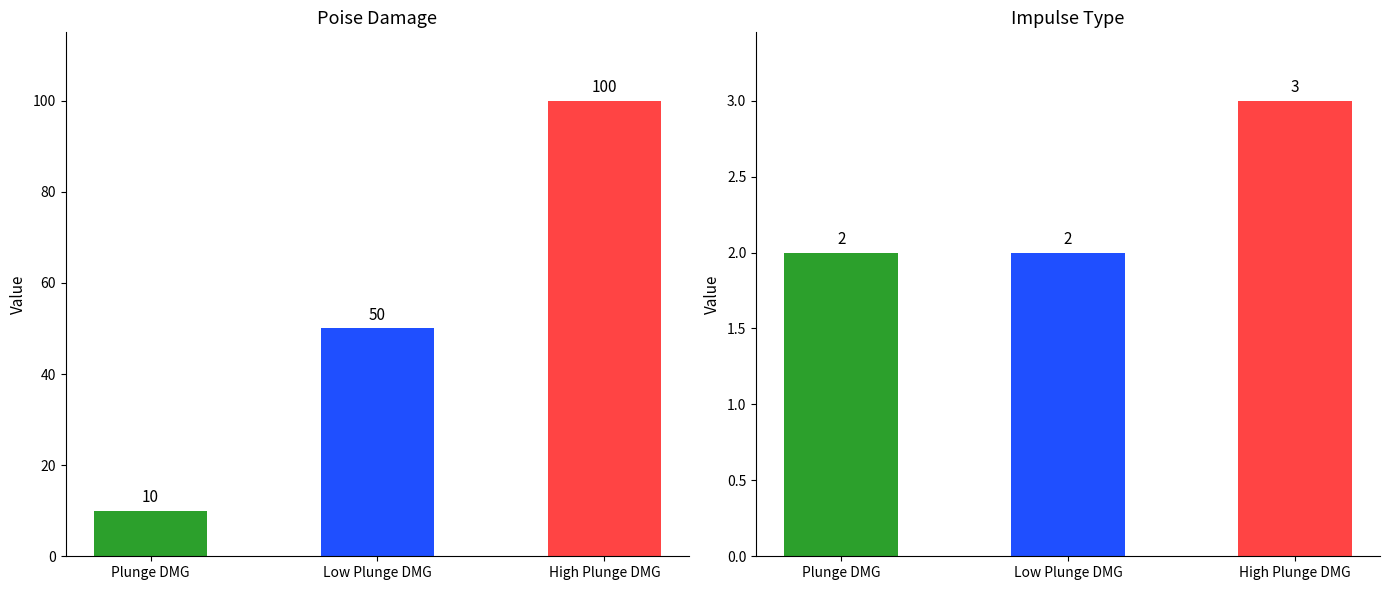

Rank the series at High Plunge DMG from highest to lowest value.

Poise Damage, Impulse Type